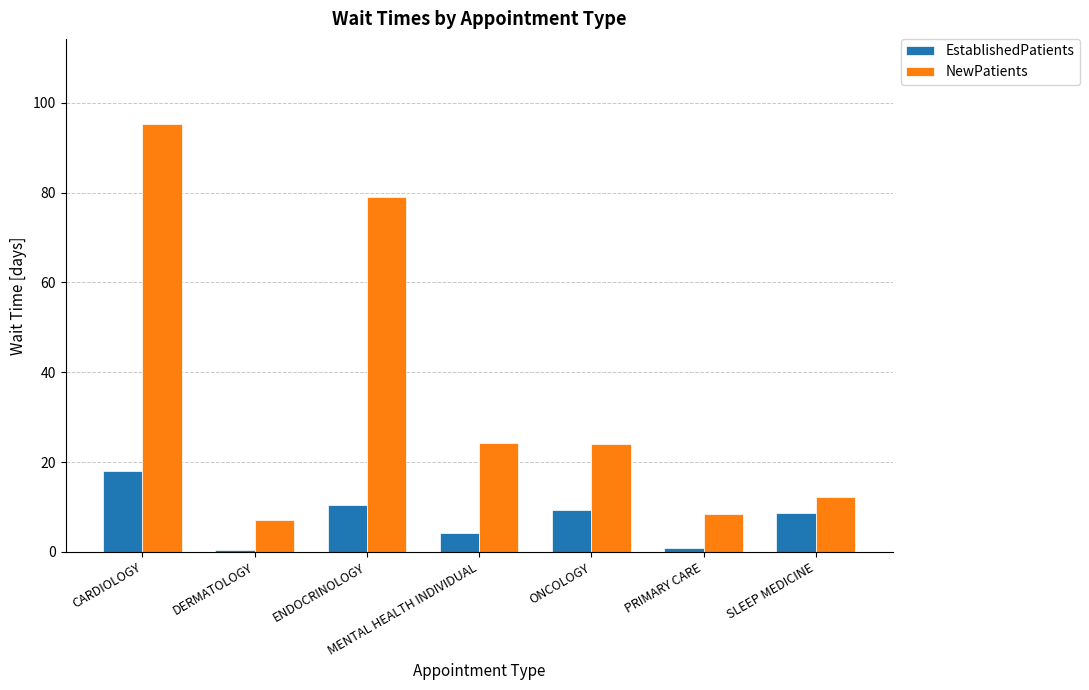

The EstablishedPatients series shows 5.8 at ONCOLOGY. True or false?

False